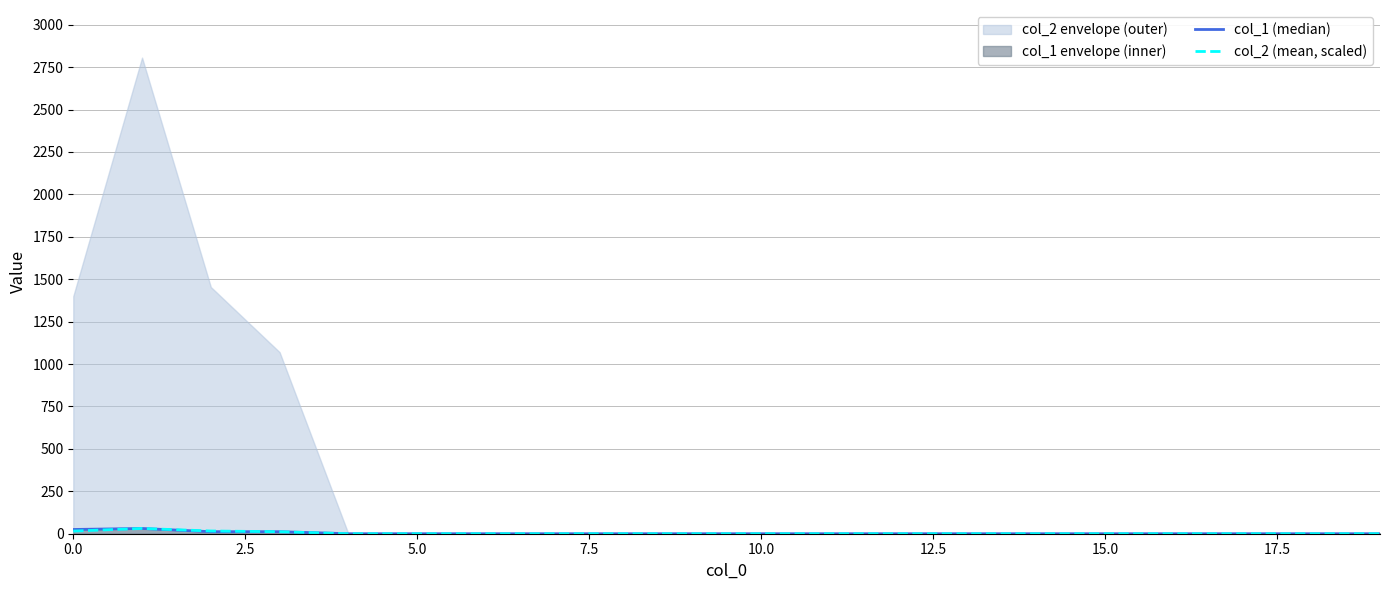

True or false: col_2 (mean, scaled) has a value of -15.7 at 17.

False